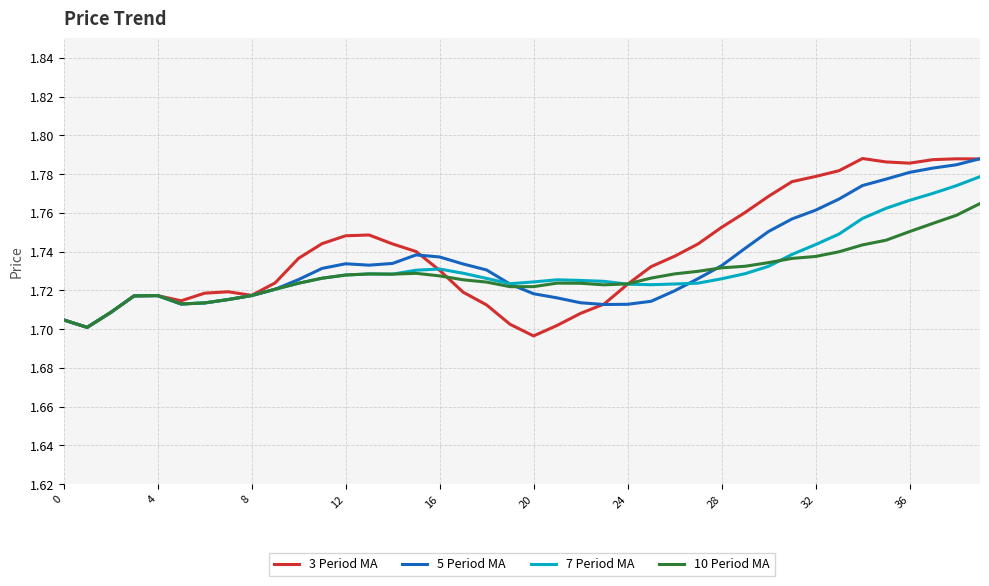

What is the label of the 23rd point from the left?

22